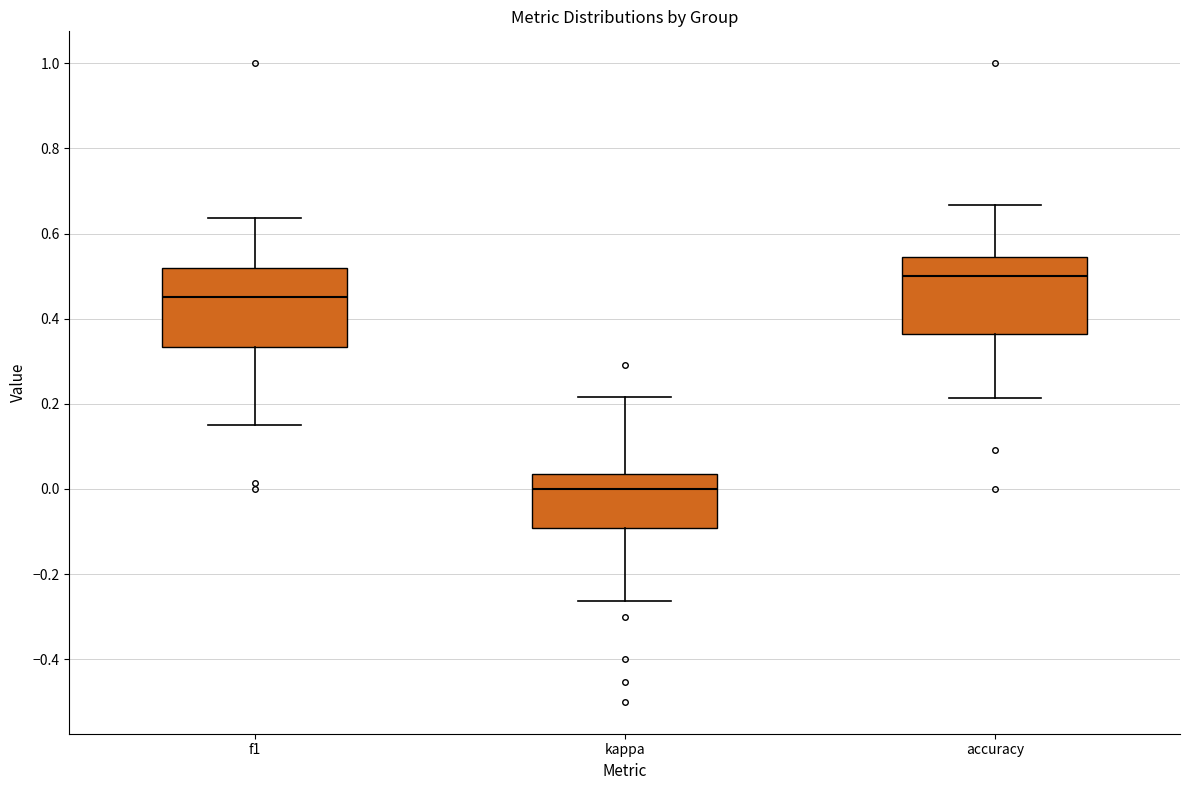

Where is the upper edge of the box for f1 on the y-axis? The values are not printed on the chart, so give them approximately, as read against the axis.

0.52